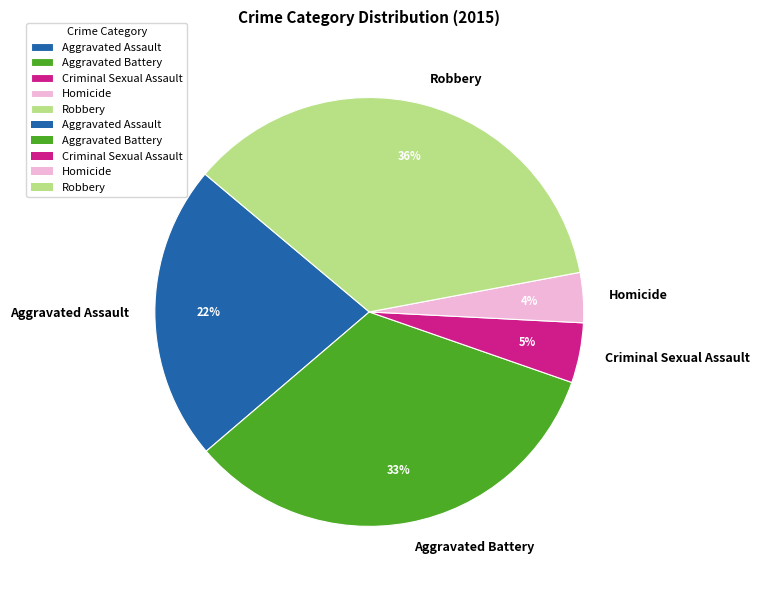

Is Robbery the majority of the pie?

No